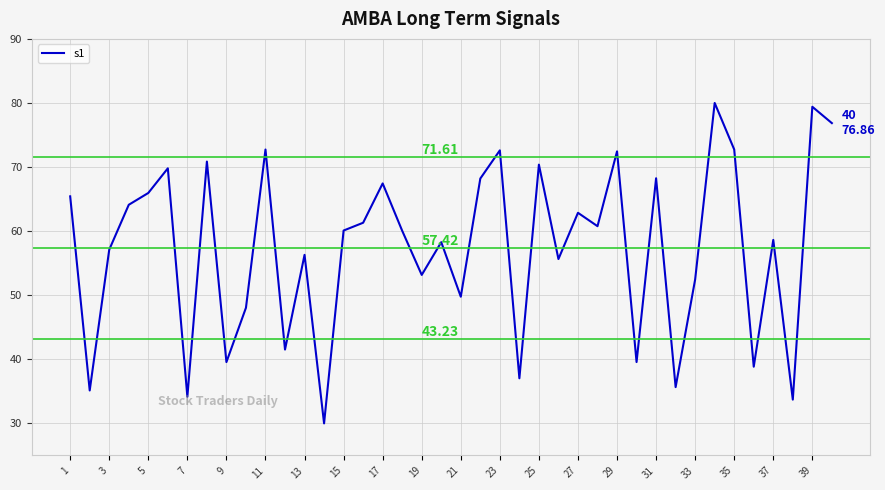

What is the difference between the maximum and minimum values?

50.0